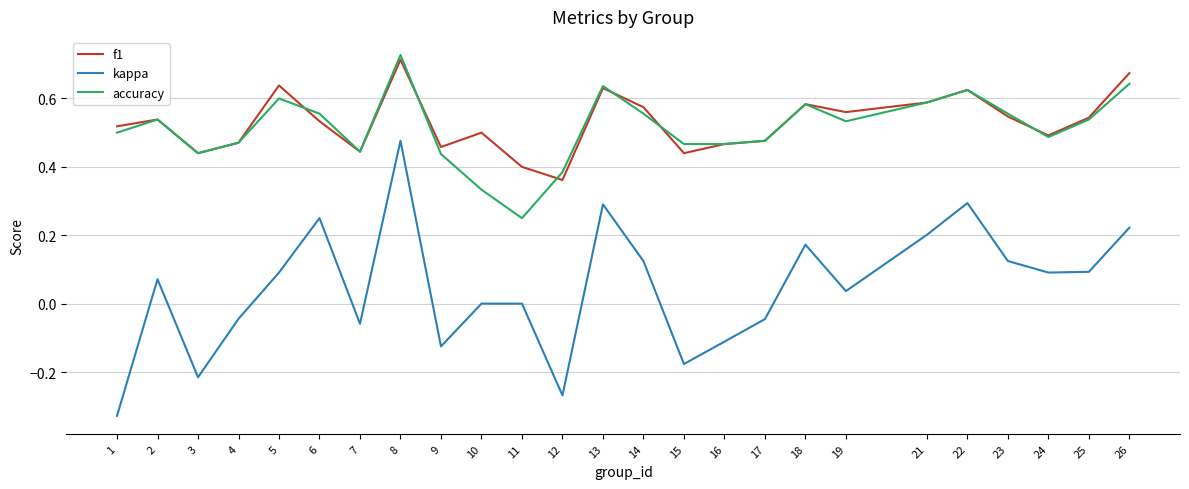

The f1 series shows 0.3 at 25. True or false?

False